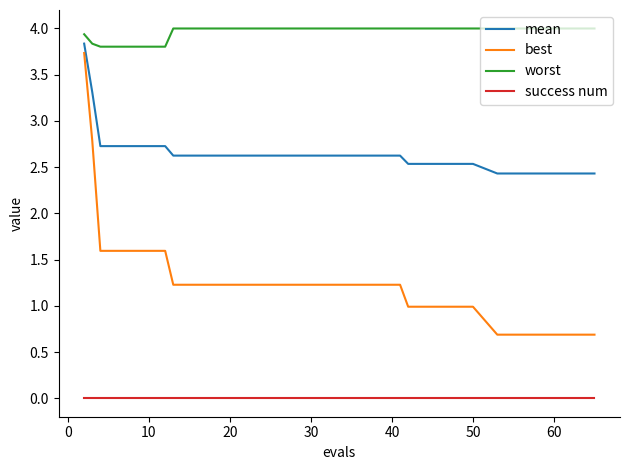

Rank the series by their maximum value, from highest to lowest.

worst, mean, best, success num